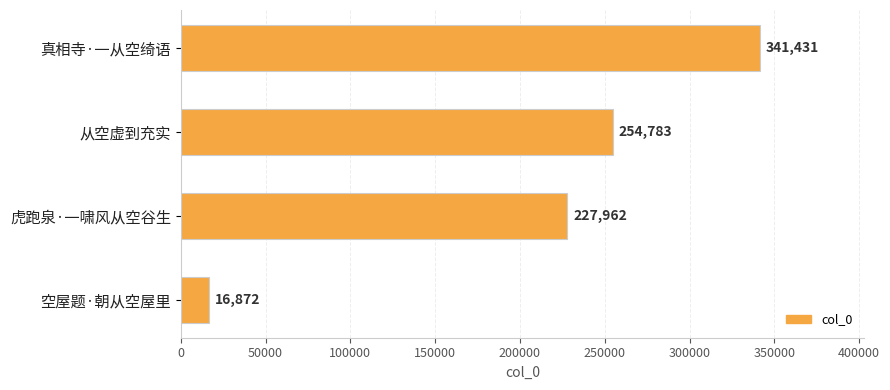

What is the approximate value at 从空虚到充实, to the nearest 50?

254800